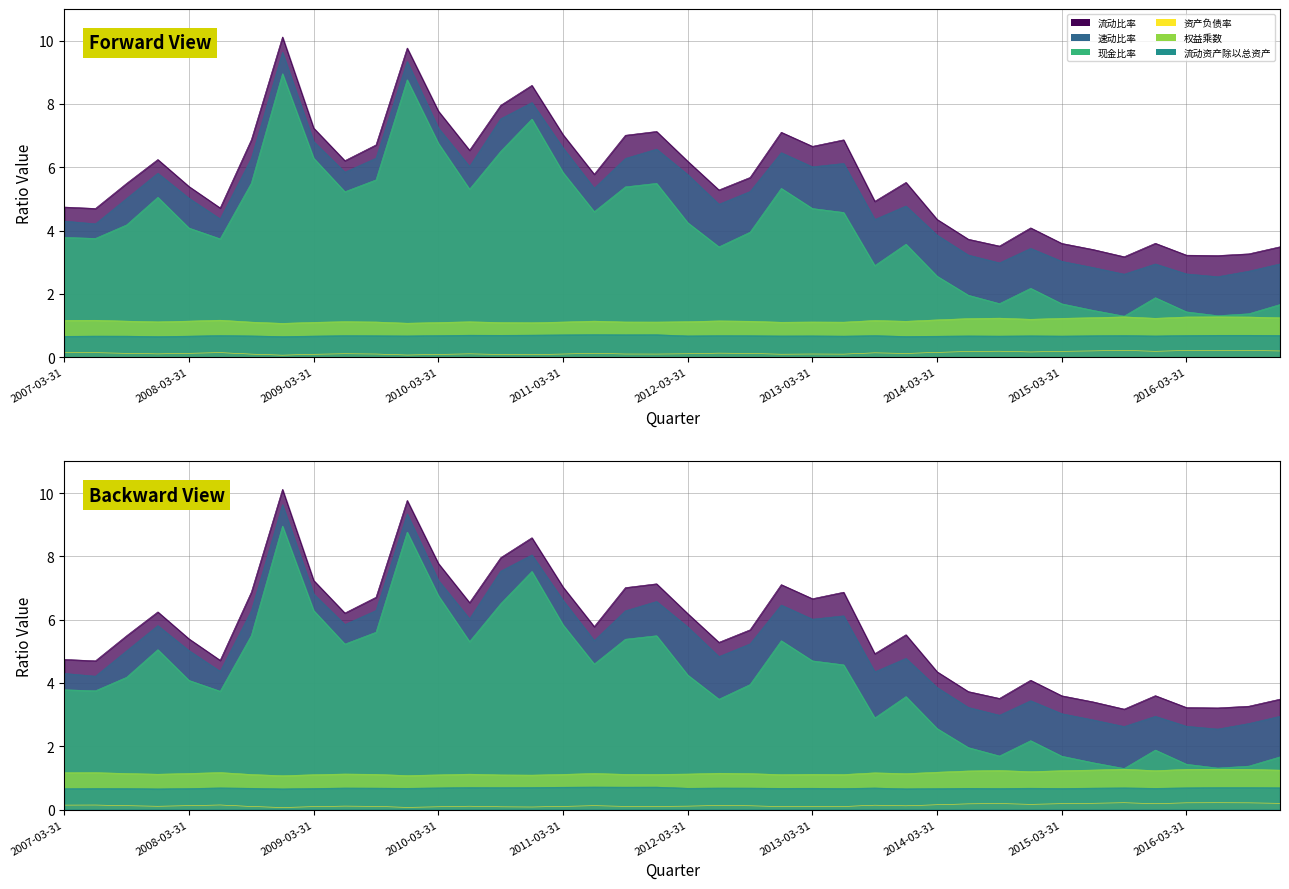

Read the 现金比率 value at 2007-03-31.

3.8